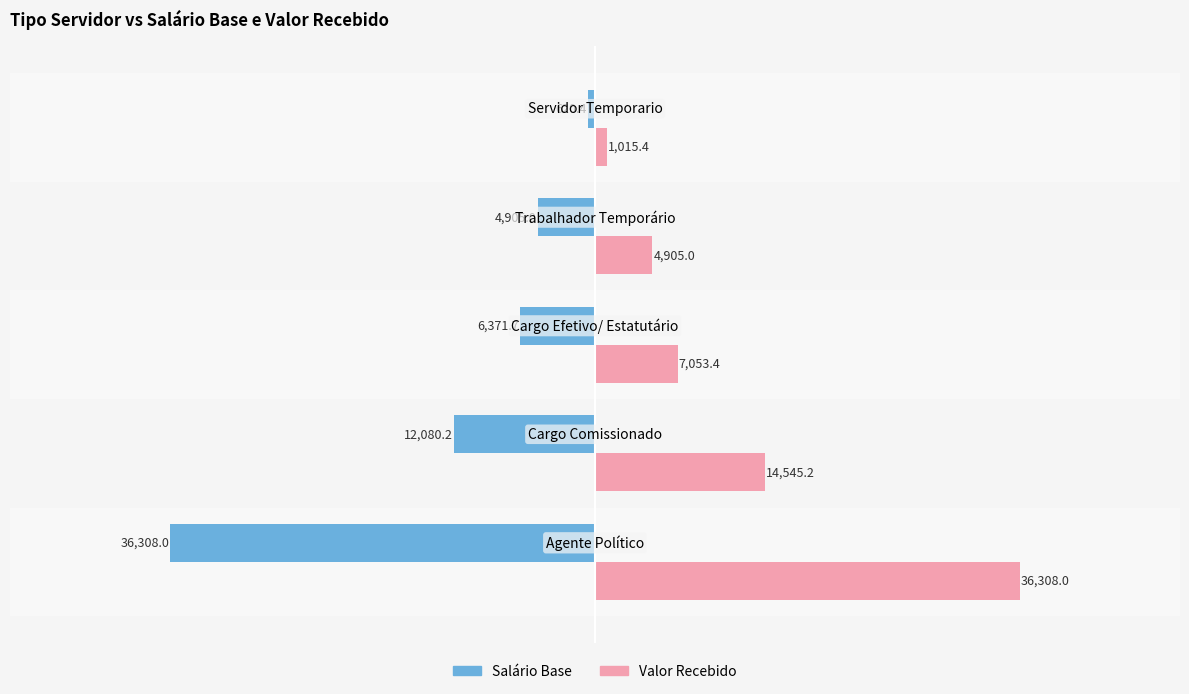

At how many categories does at least one series exceed 21635?

1